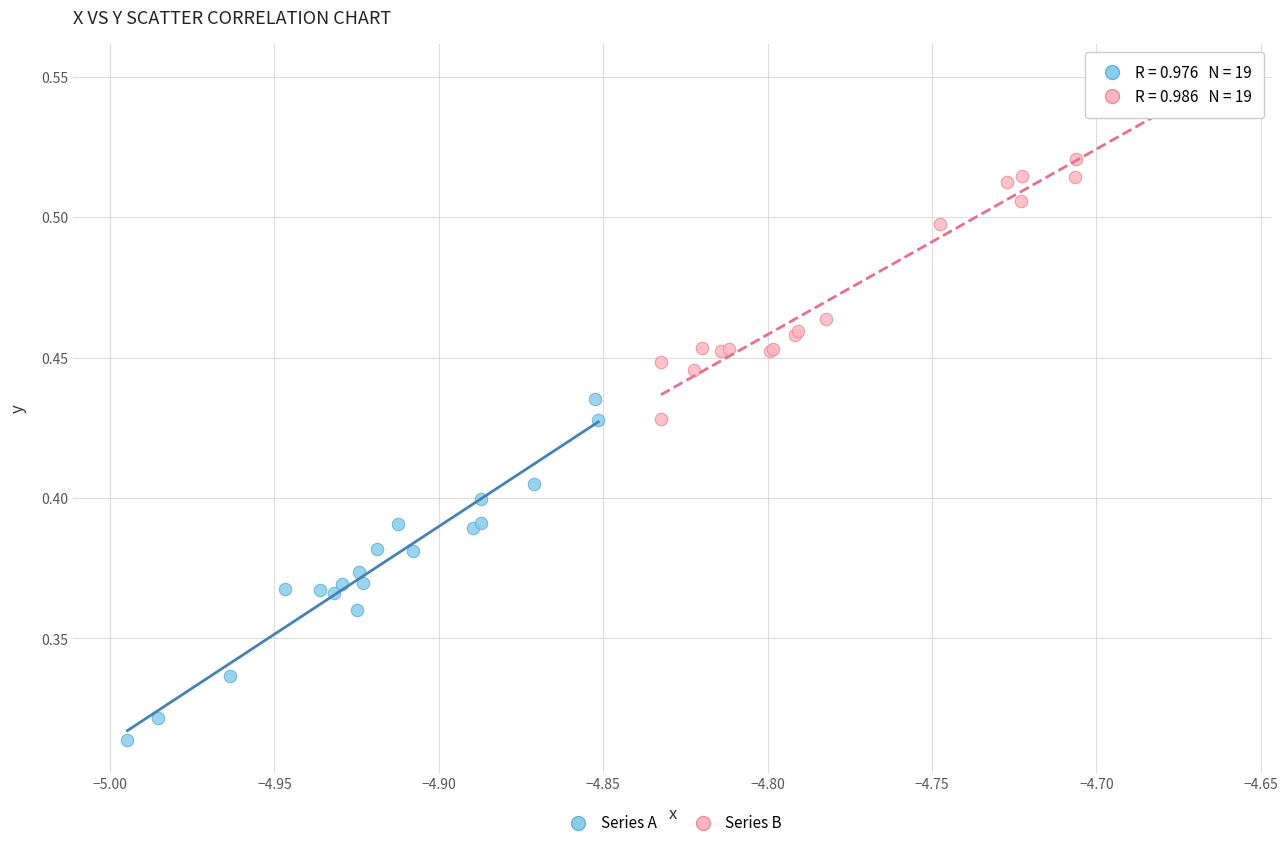

Which series contains the lowest Y value?

Series A